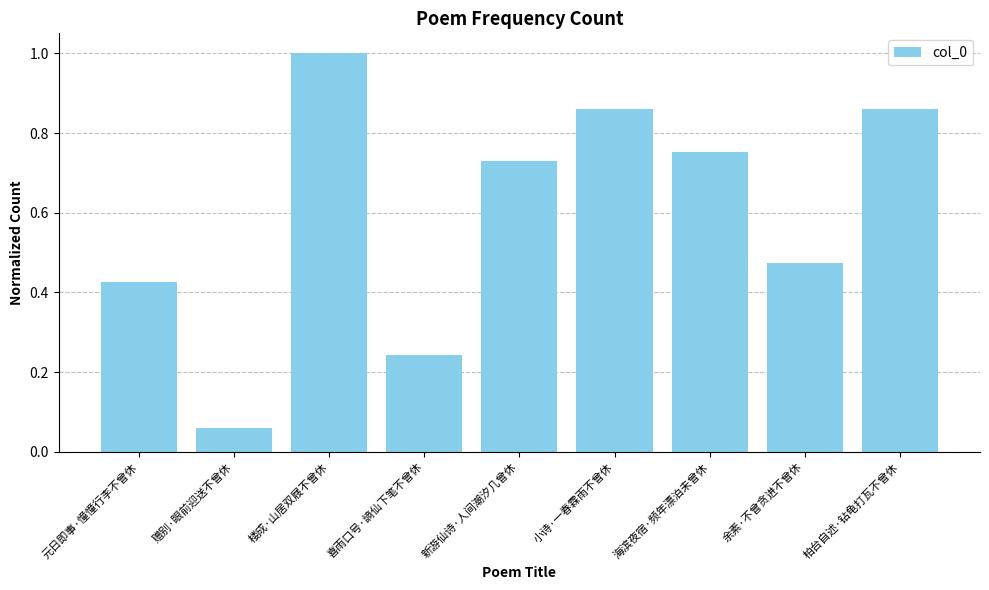

What position from the right is 柏台自述·钻龟打瓦不曾休?

1